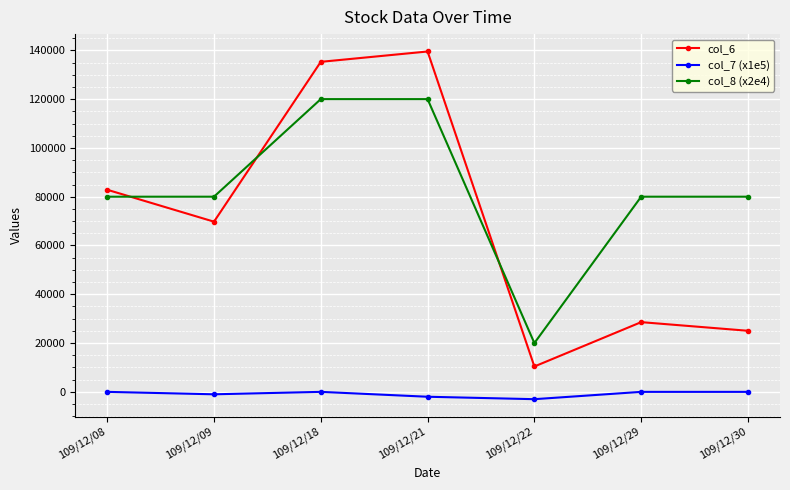

How many times do col_6 and col_8 (x2e4) cross each other?

3